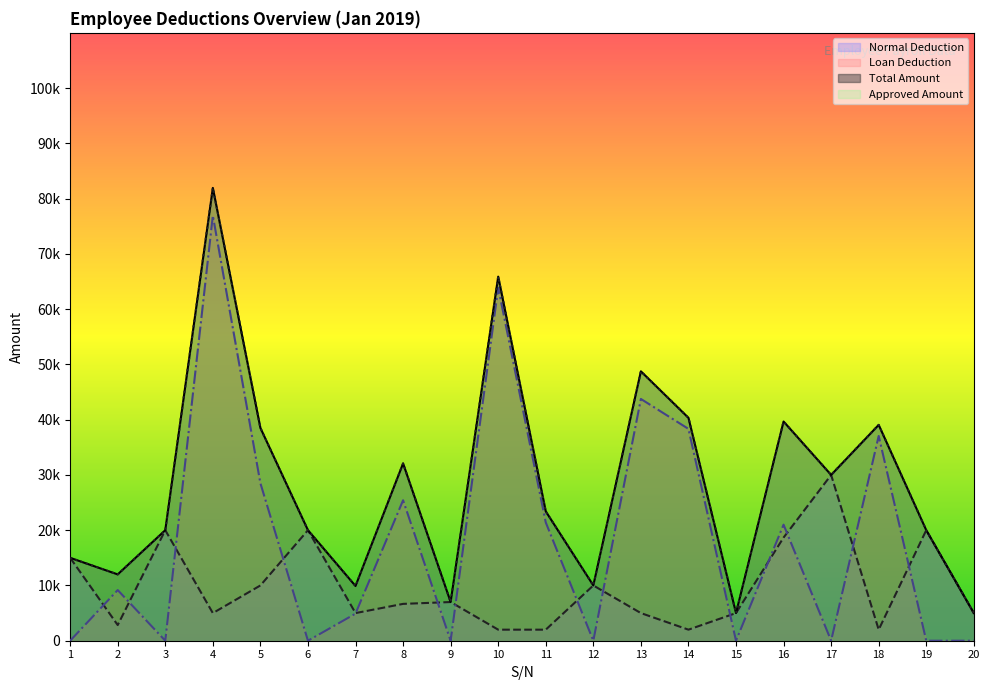

How many distinct data groups are displayed?

4